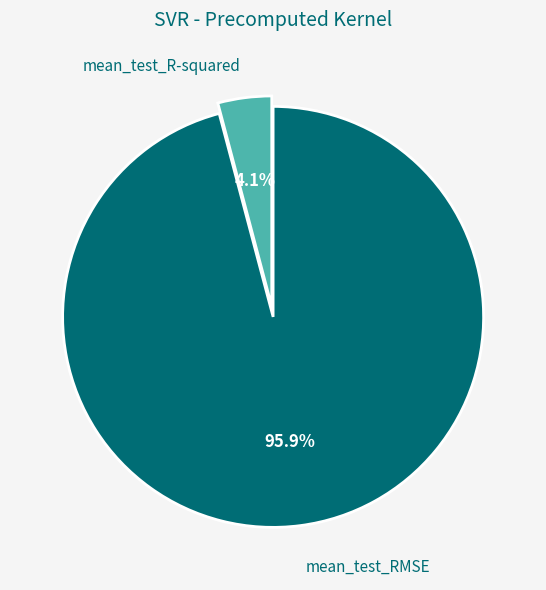

To the nearest percent, what is the difference between the largest and smallest slice percentages?

92%